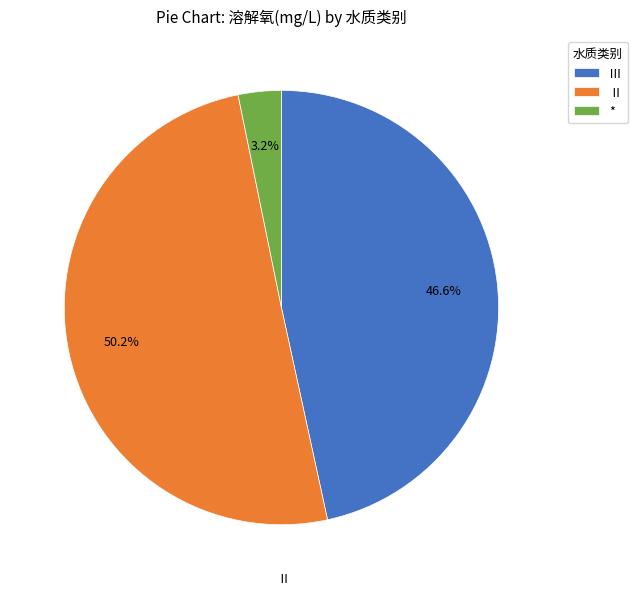

Approximately how many times larger is the value at Ⅱ compared to Ⅲ?

1.1